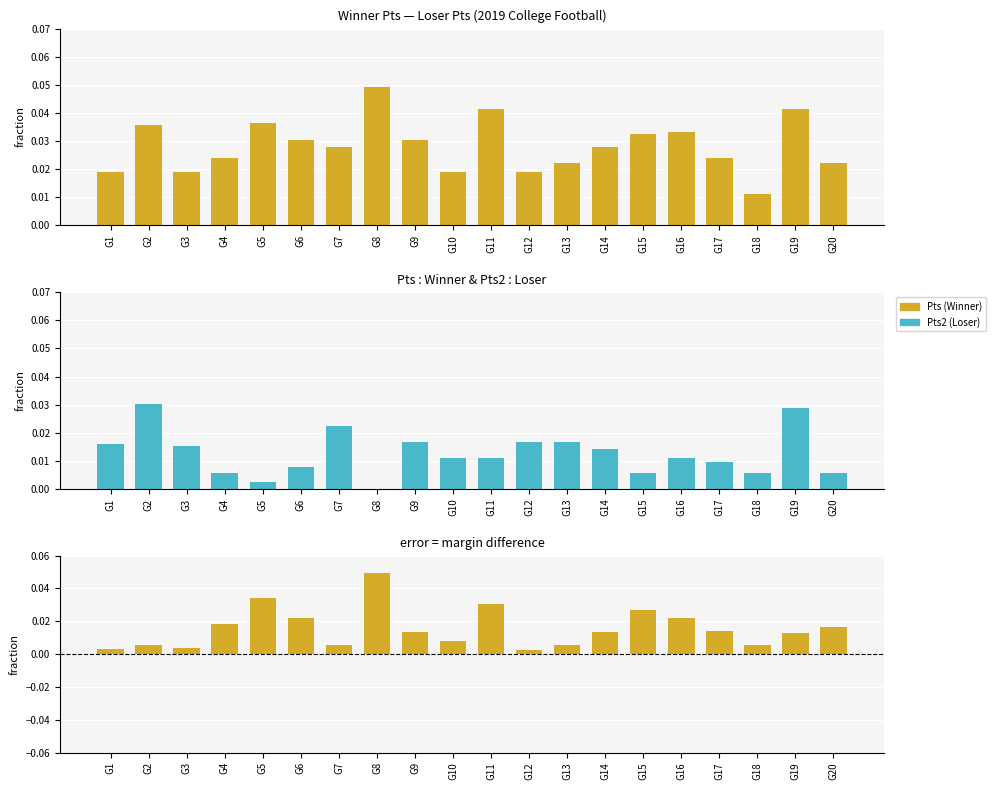

At how many categories does at least one series exceed 0?

20